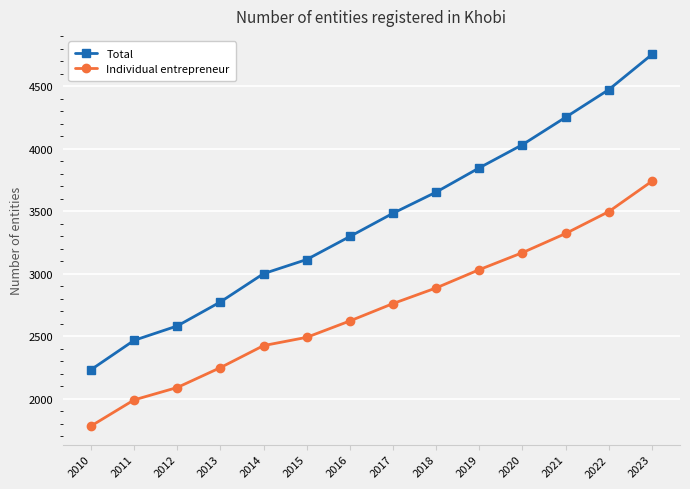

Reading left to right, what are all the values shown in this chart?

Total: 2233	2468	2583	2775	3001	3114	3298	3484	3653	3847	4032	4251	4472	4753
Individual entrepreneur: 1783	1992	2091	2250	2426	2492	2623	2762	2887	3033	3169	3322	3497	3740